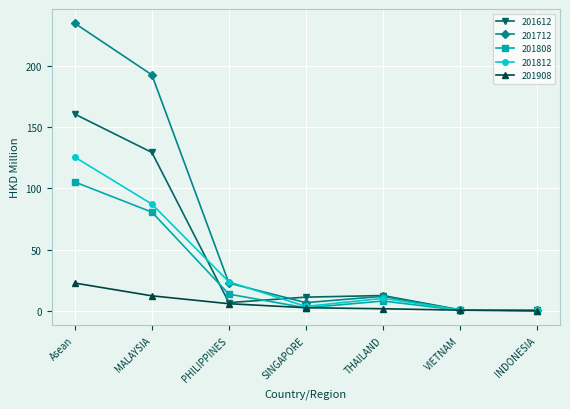

What is the average value of the 201908 series?

6.5